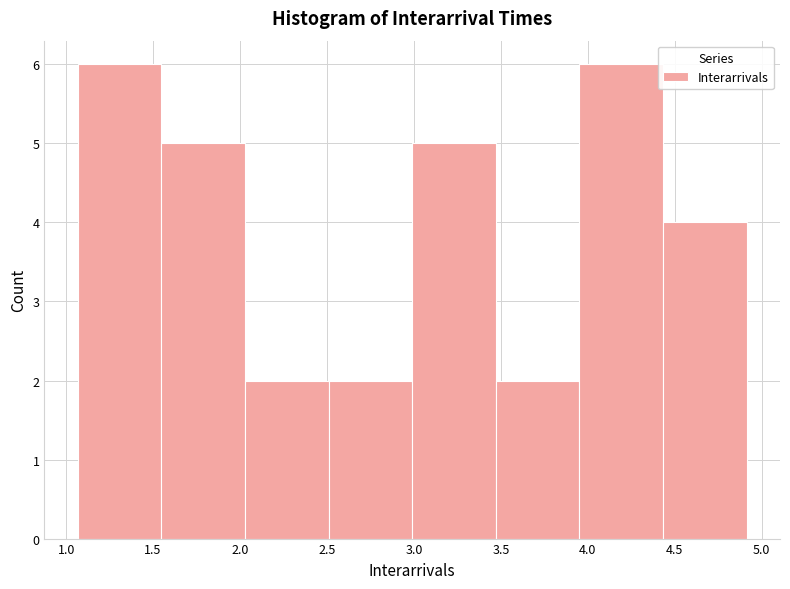

What is the height of the bar covering 1.55 to 2.05 on the x-axis? Neither the bar edges nor the heights are printed on the chart, so give them approximately, as read against the axes.

5